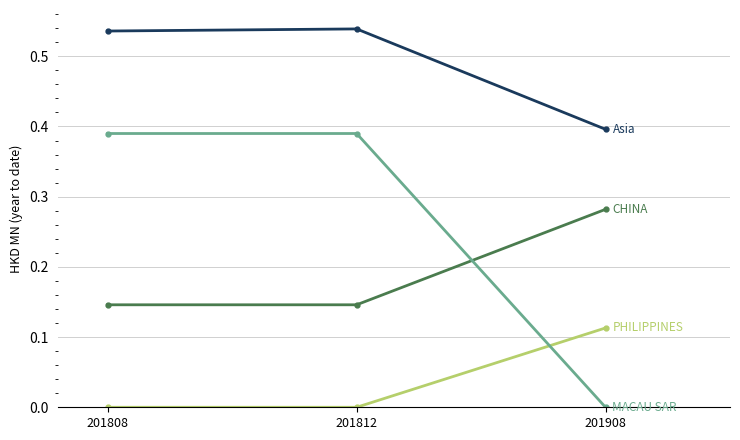

What is the total value across all series at 201808?

1.1